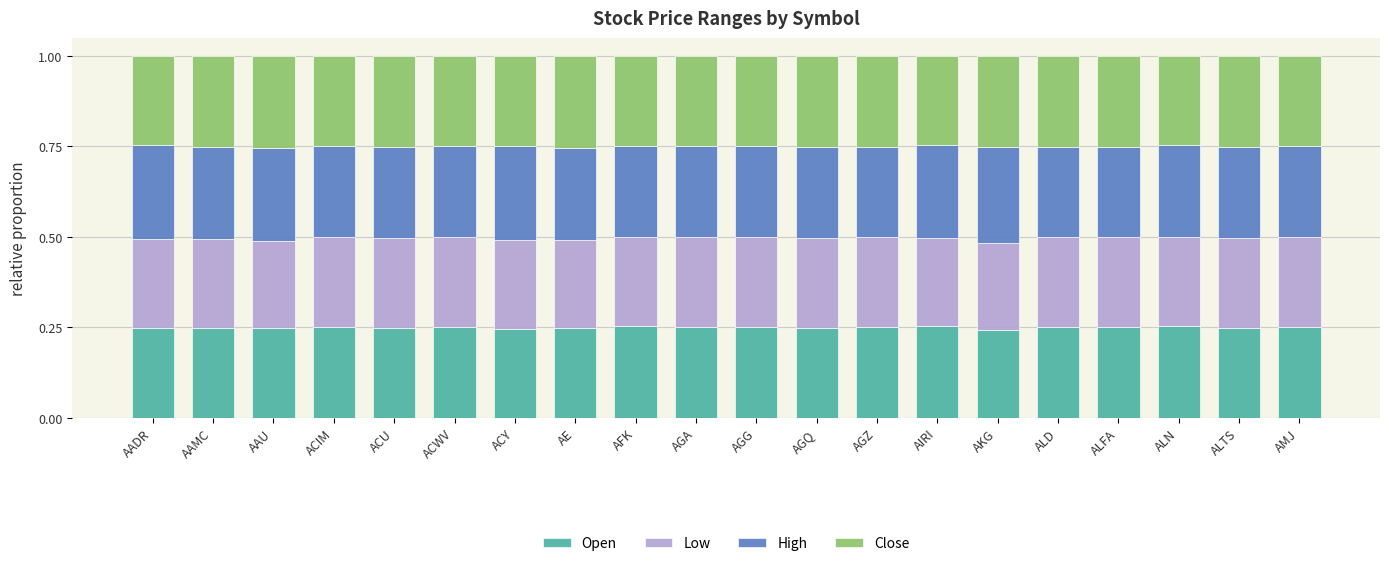

What is the total value across all series at AAU?

1.0